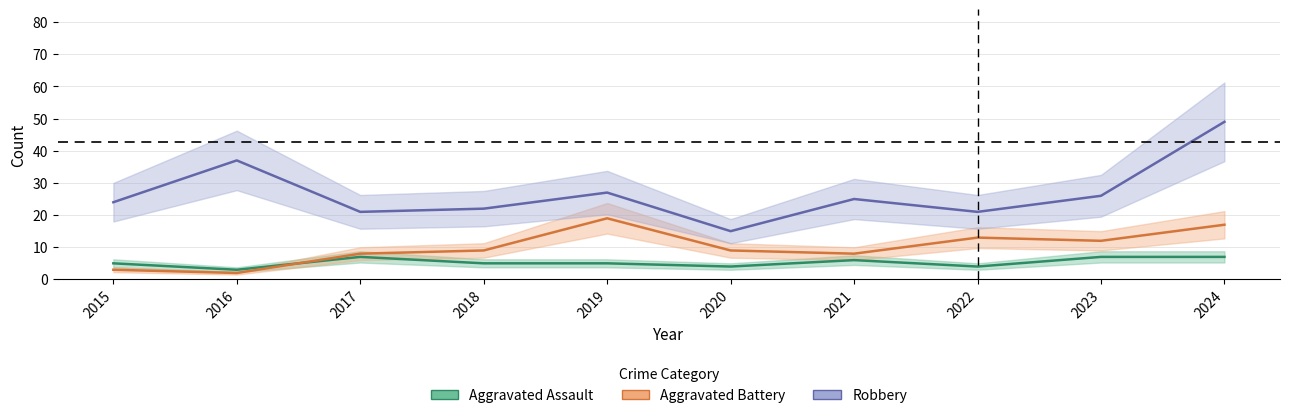

True or false: Aggravated Battery has more than 2 interior local peaks.

False